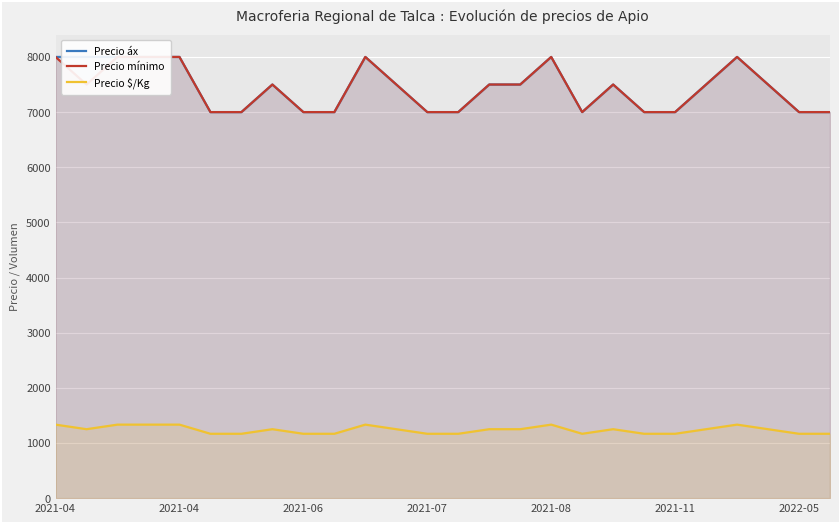

What is the total value across all series at 21?

16250